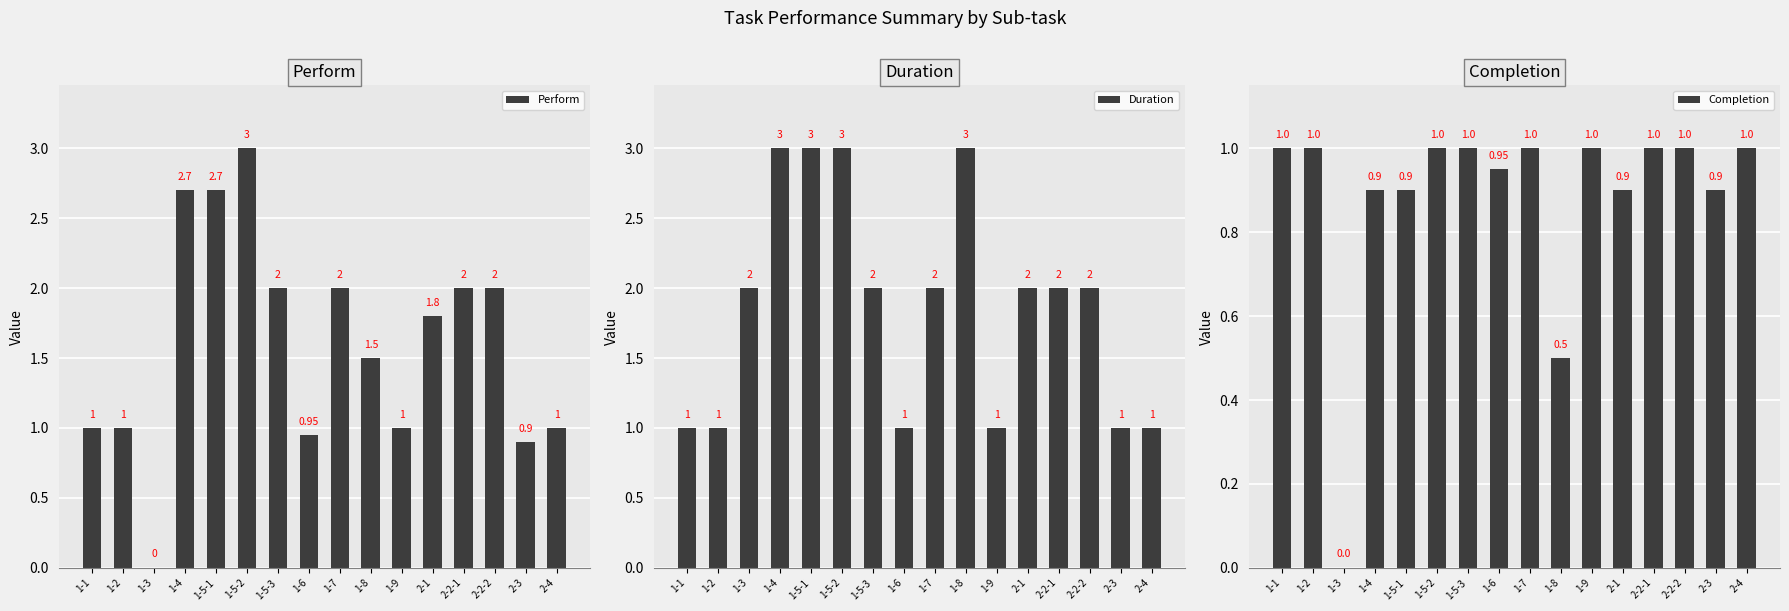

Which category has the lowest value across all series?

1-3